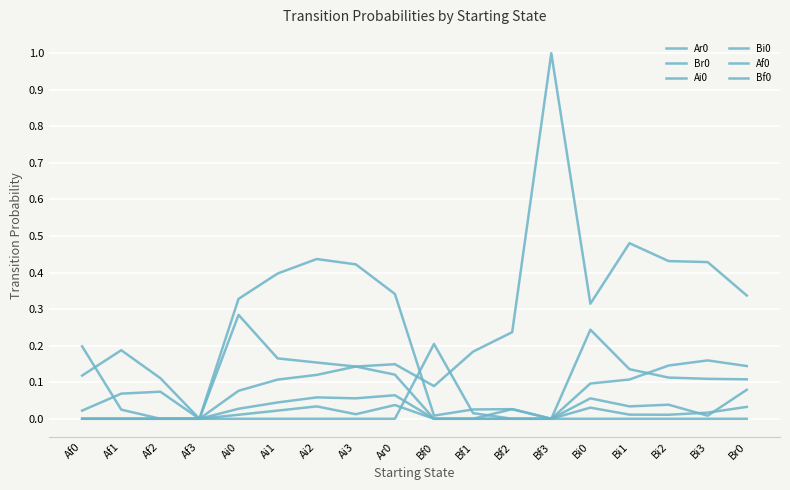

How many lines are shown in the chart?

6